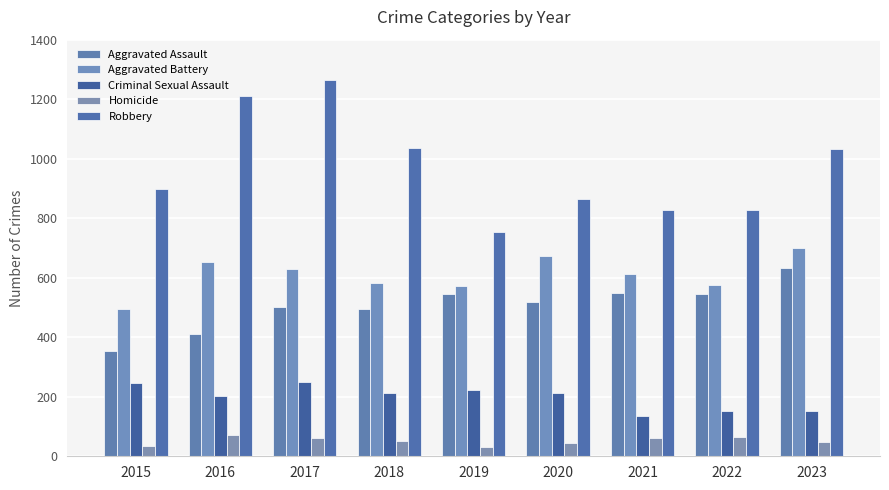

The value of Aggravated Battery at 2021 is 231. True or false?

False